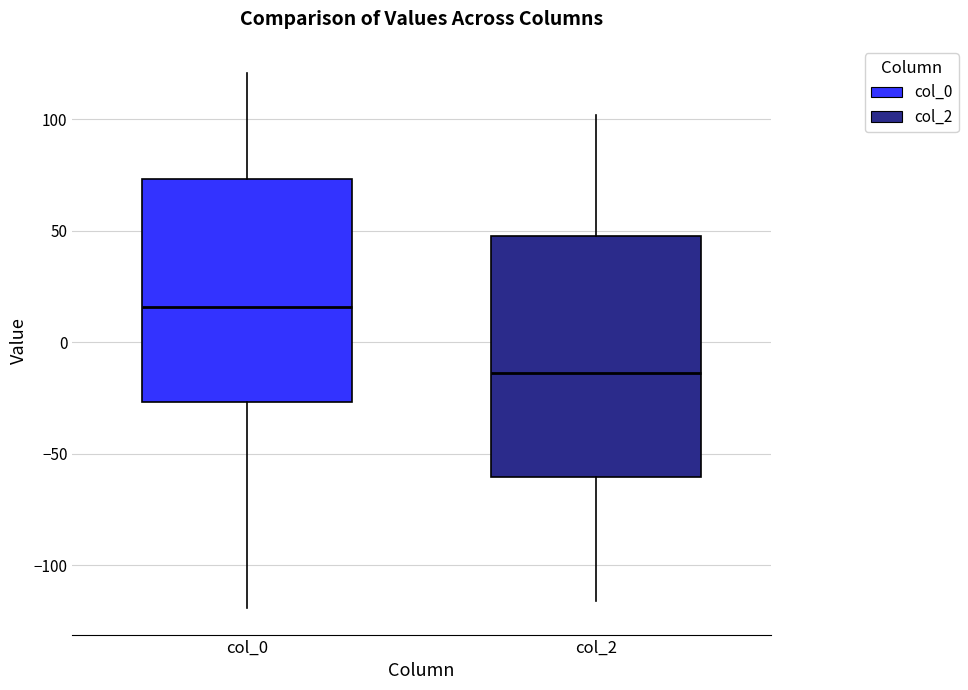

Reading left to right, read every box against the y-axis: the position of its median line, the range the box covers, and the ends of its whiskers. The values are not printed on the chart, so give them approximately, as read against the axis.

col_0: median 15, box -25 to 75, whiskers -120 to 120
col_2: median -15, box -60 to 50, whiskers -115 to 100